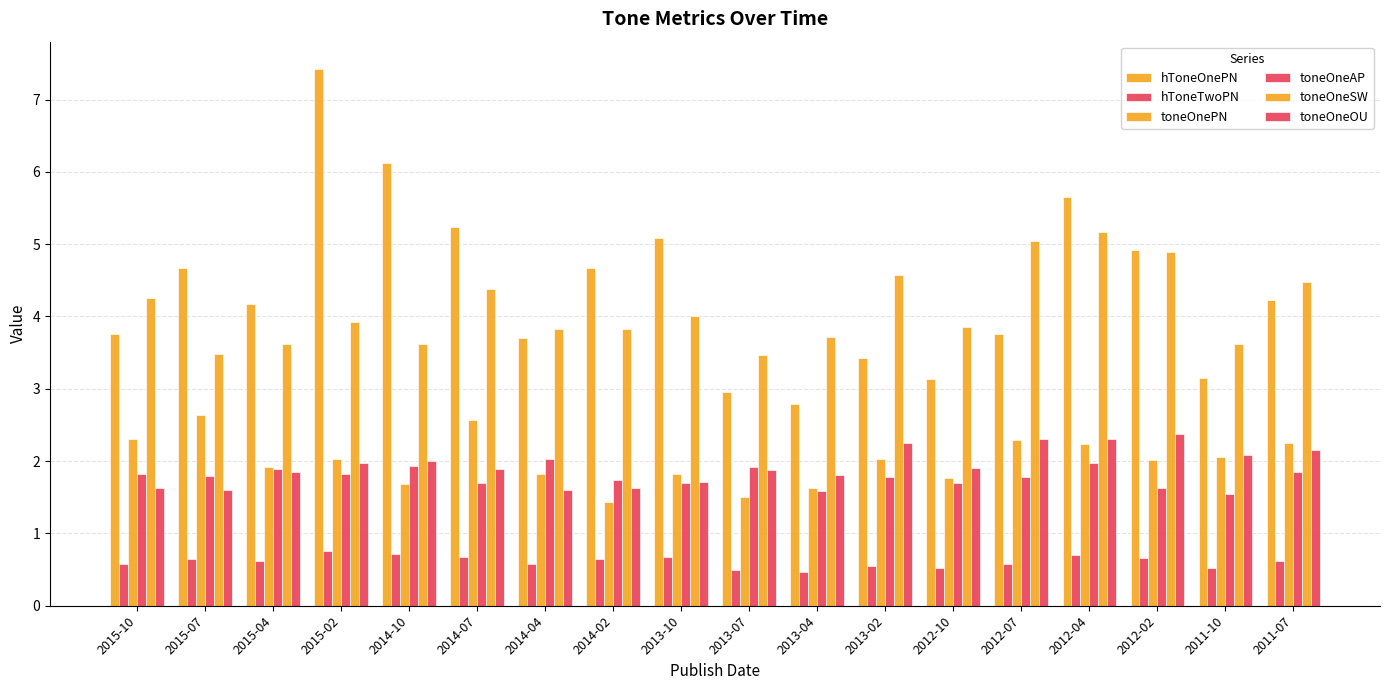

Which label corresponds to the smallest value in the chart?

2013-04